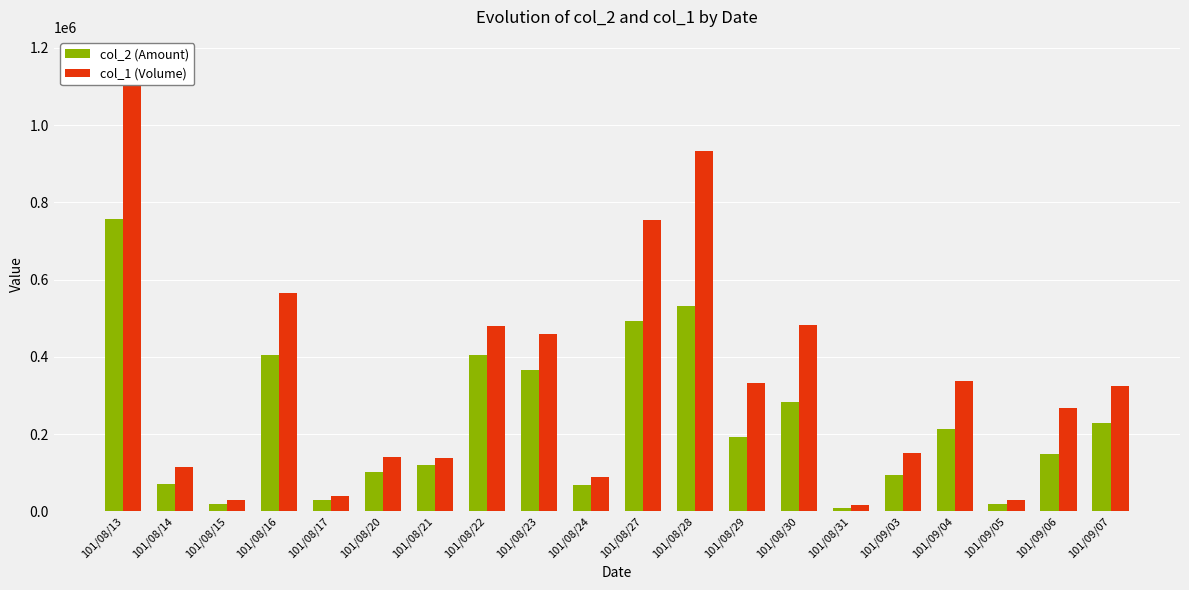

Which category has the lowest value across all series?

101/08/31